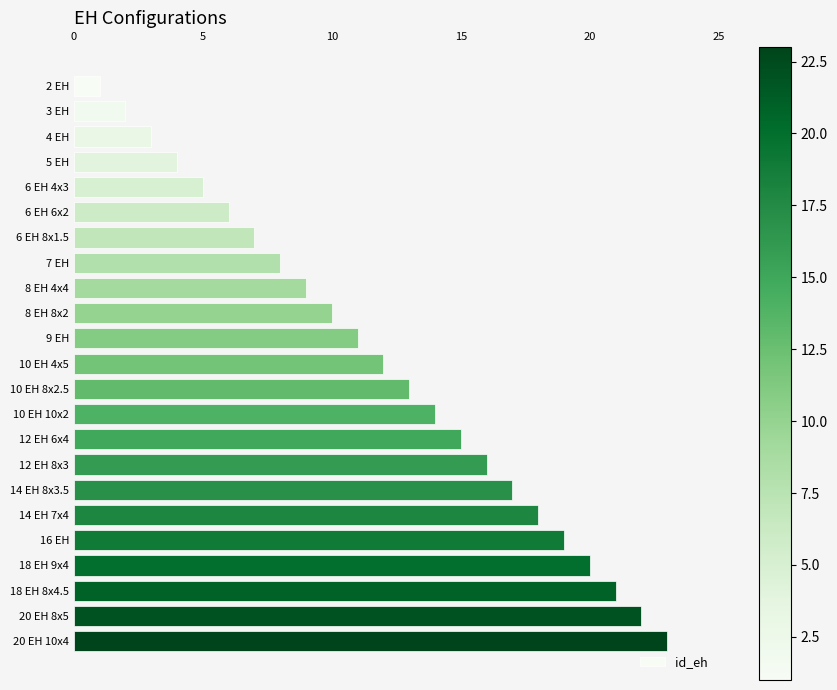

Rank the categories by value from lowest to highest.

2 EH, 3 EH, 4 EH, 5 EH, 6 EH 4x3, 6 EH 6x2, 6 EH 8x1.5, 7 EH, 8 EH 4x4, 8 EH 8x2, 9 EH, 10 EH 4x5, 10 EH 8x2.5, 10 EH 10x2, 12 EH 6x4, 12 EH 8x3, 14 EH 8x3.5, 14 EH 7x4, 16 EH, 18 EH 9x4, 18 EH 8x4.5, 20 EH 8x5, 20 EH 10x4